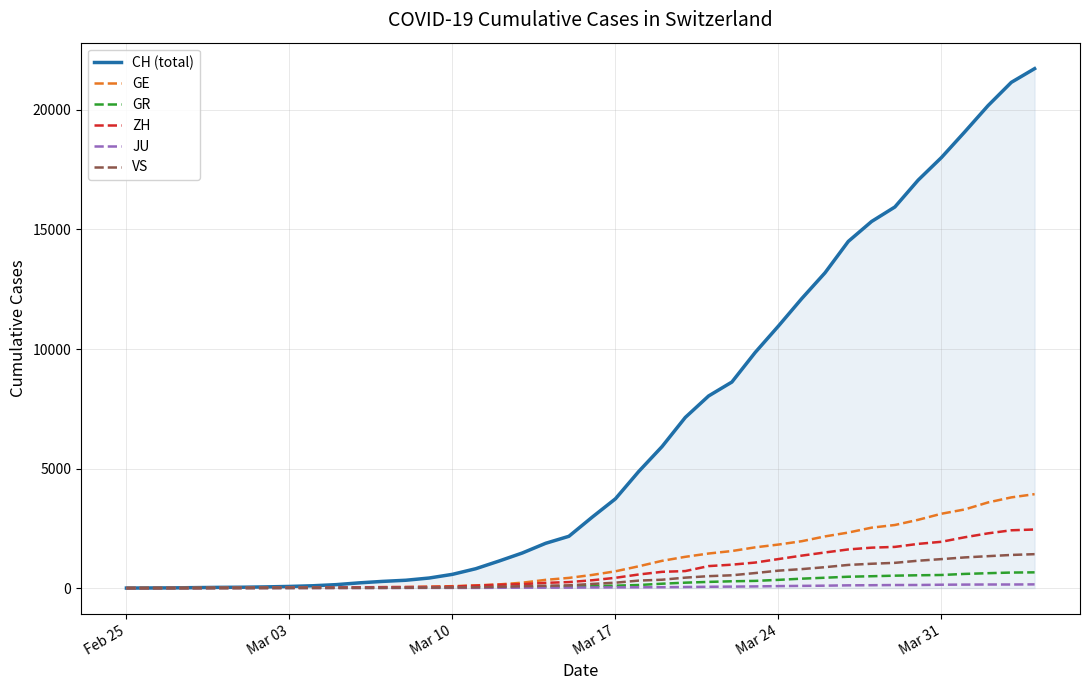

Which series has the largest total across all categories?

CH (total)